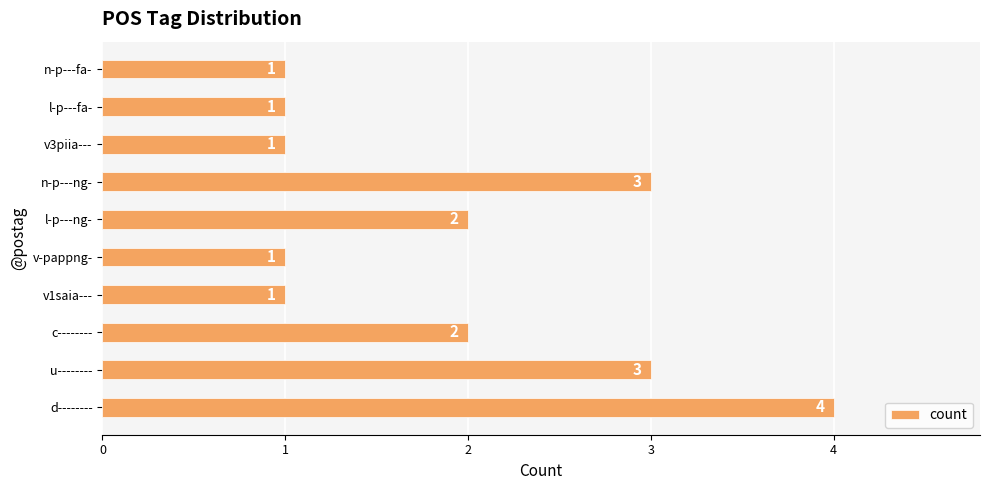

What is the ratio of the value at d-------- to the value at c--------?

2.0